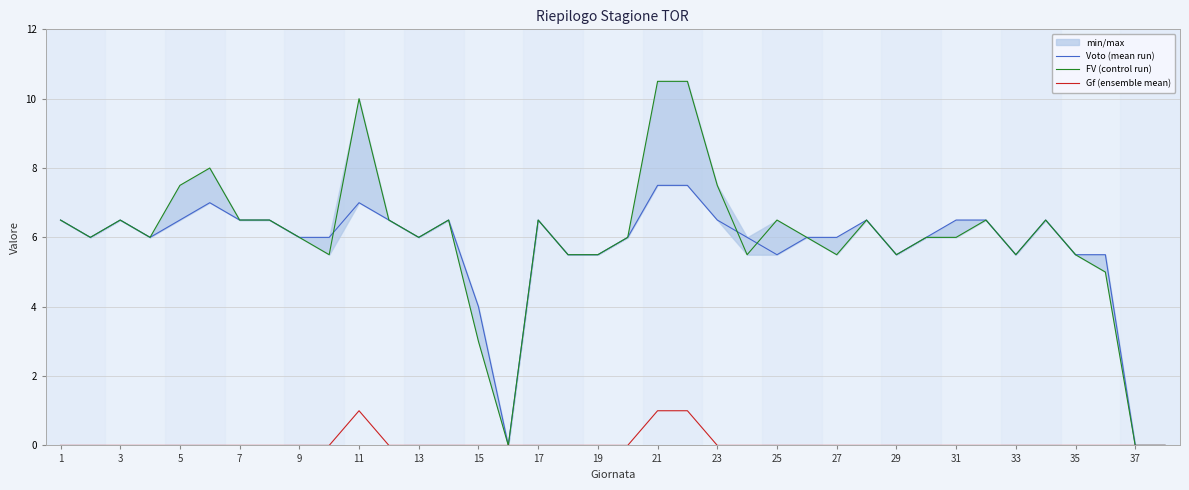

The value of Gf (ensemble mean) at 29 is 1. True or false?

False